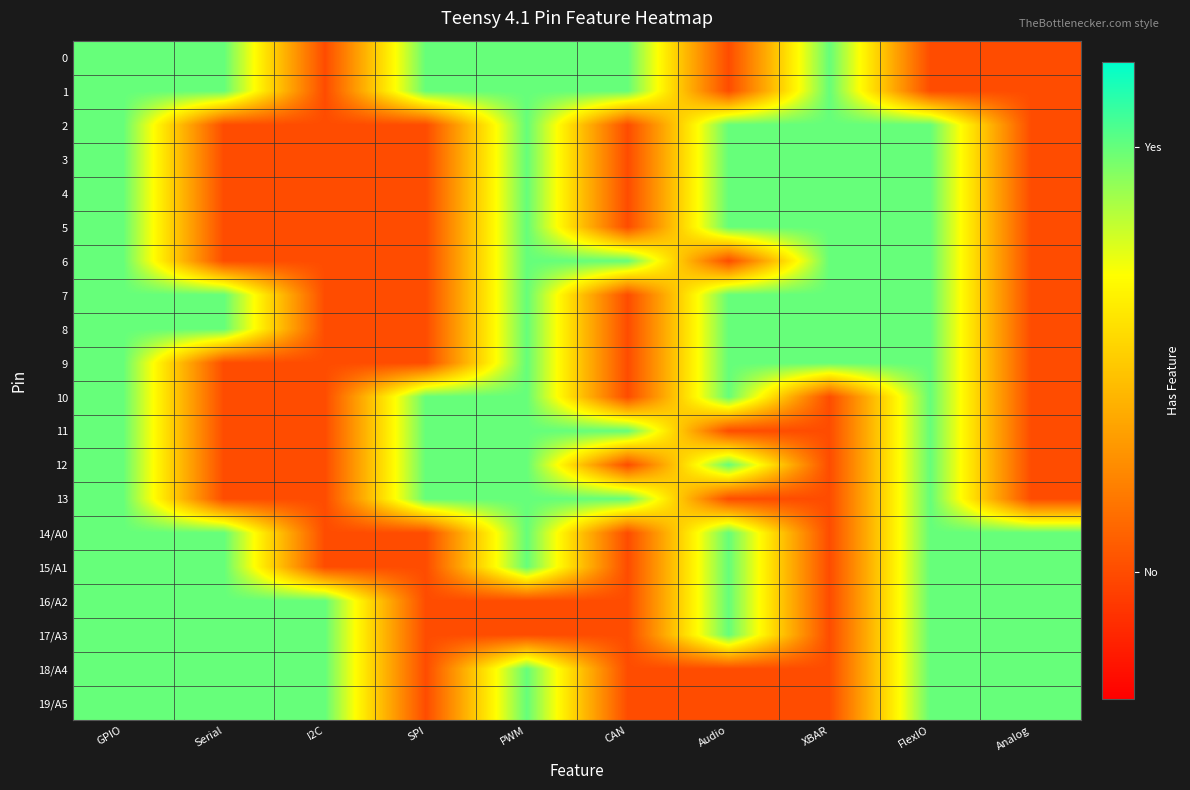

At which category does the chart reach its minimum across all series?

I2C